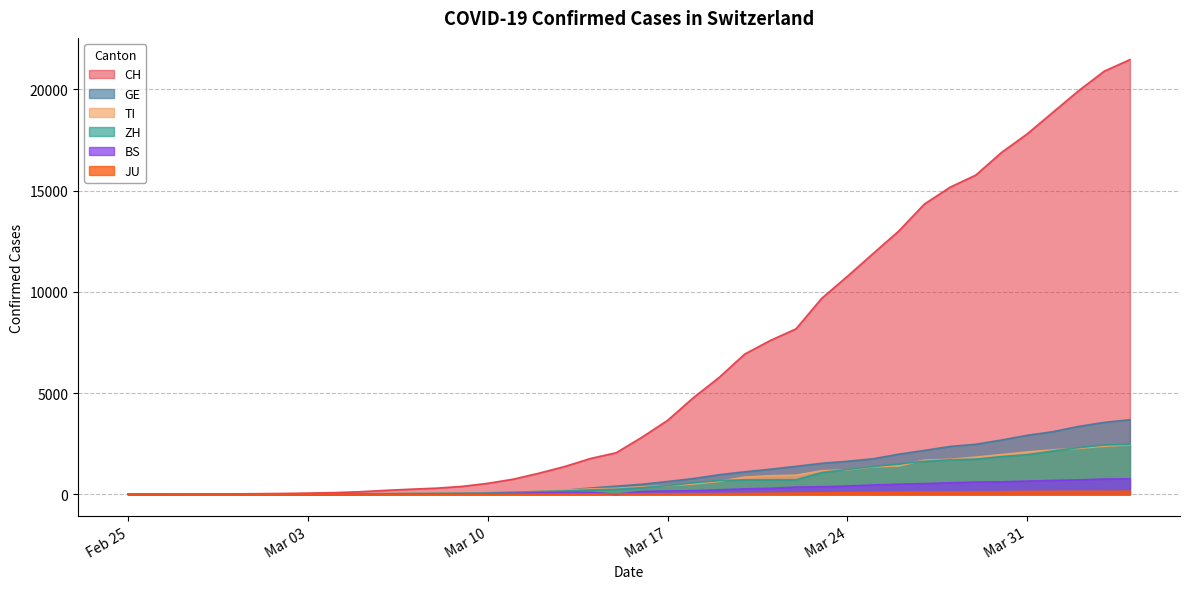

Where do BS and JU first cross each other?

2020-03-14 and 2020-03-15